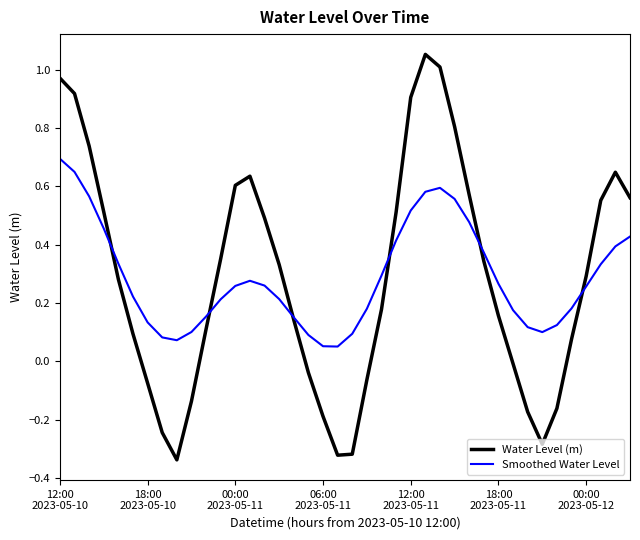

How many lines are shown in the chart?

2